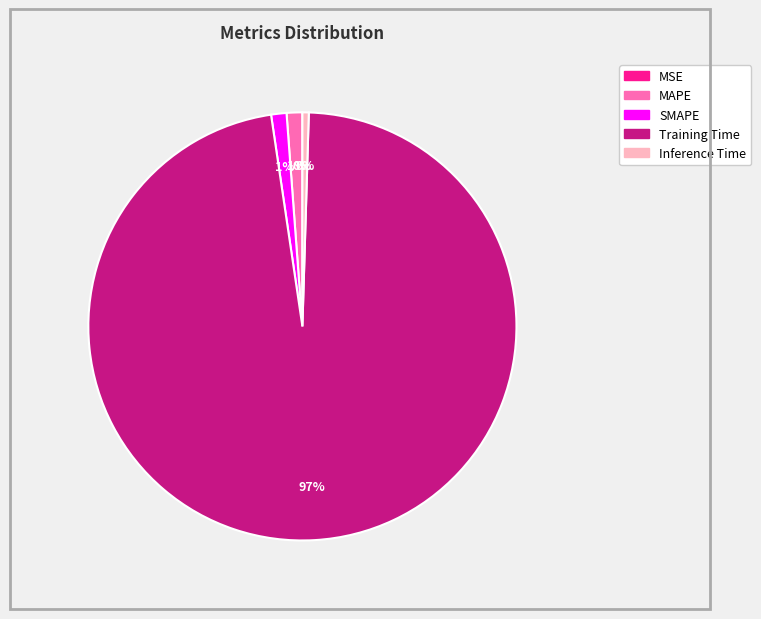

How much of the chart is everything except MSE?

100.0%